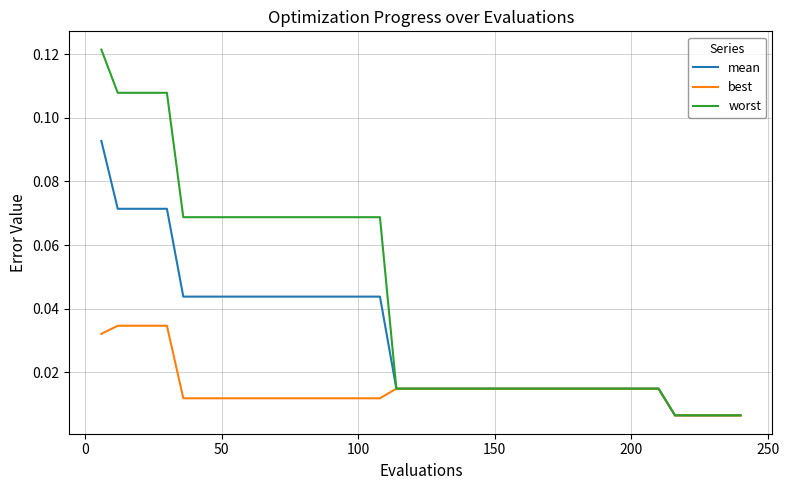

Which series has the largest total across all categories?

worst